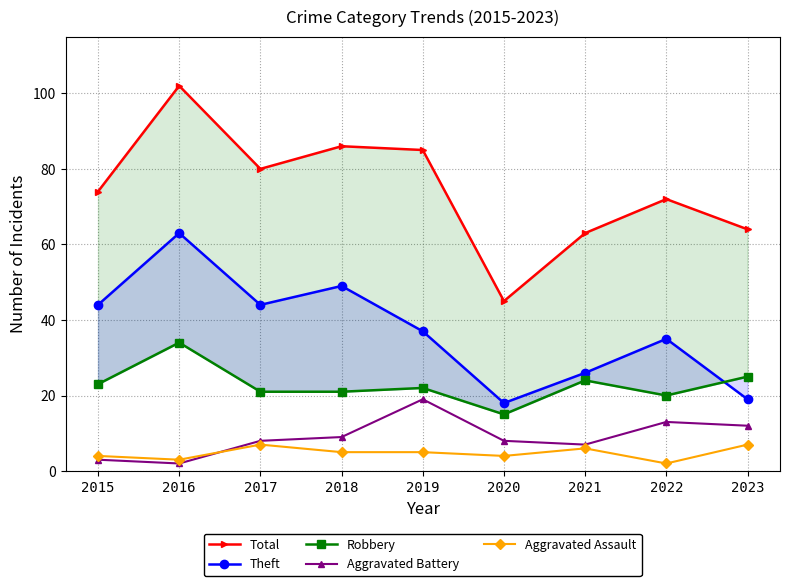

What are all the series names shown in the legend?

Total, Theft, Robbery, Aggravated Battery, Aggravated Assault